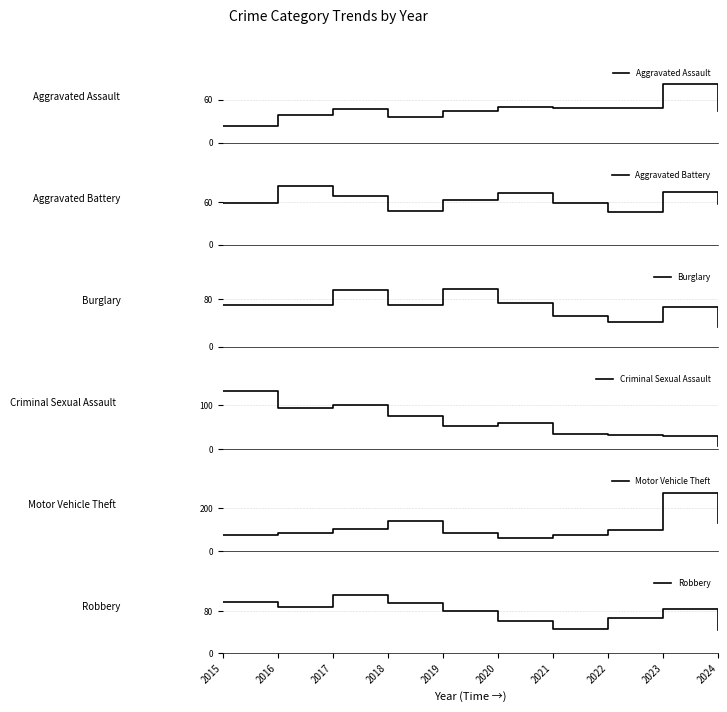

Is it true that Robbery equals 26 at 2022?

False